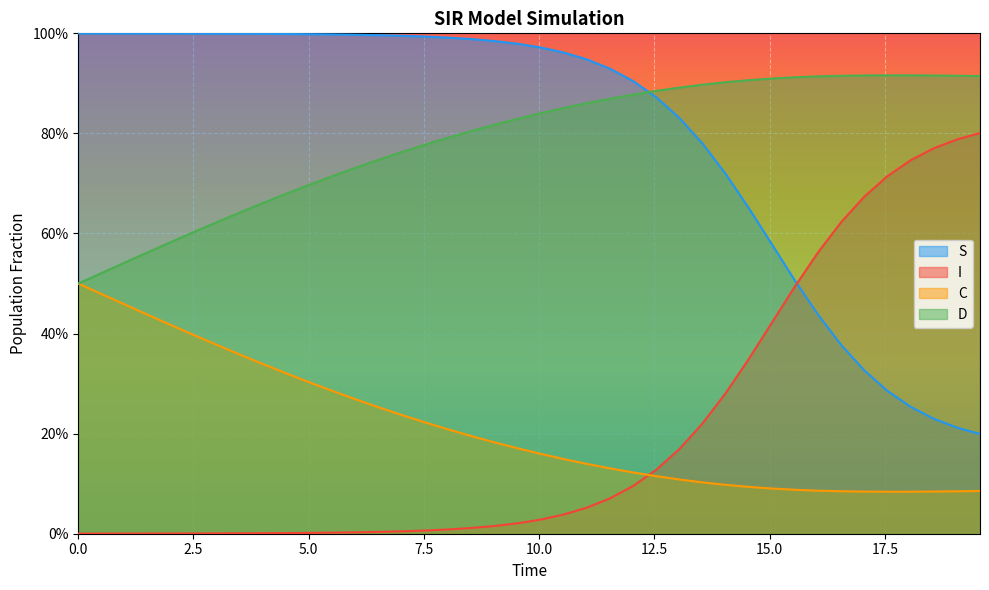

Does the chart display data point markers on the line(s)?

No